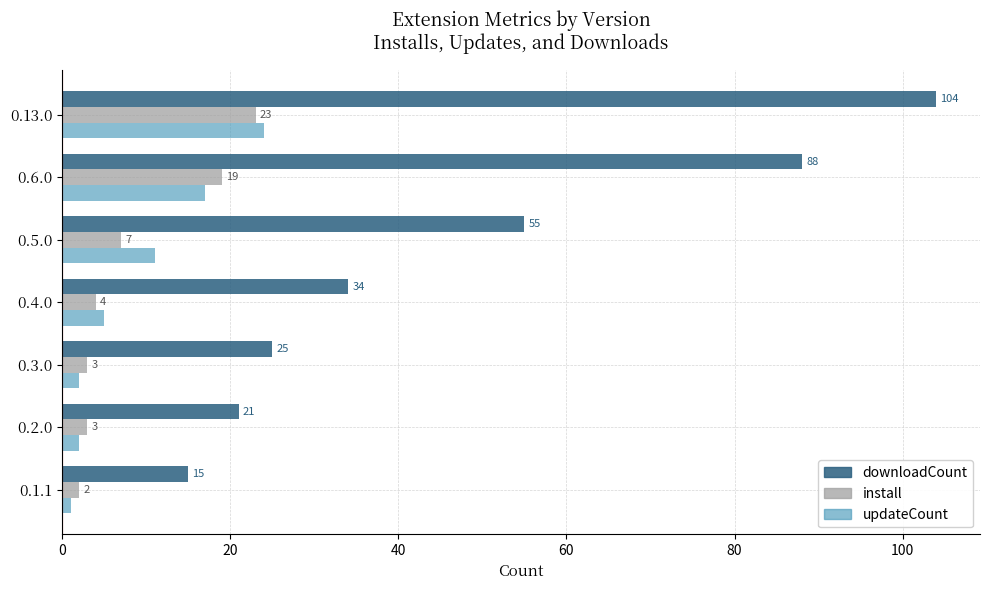

List the series in order of their peak value, highest first.

downloadCount, updateCount, install